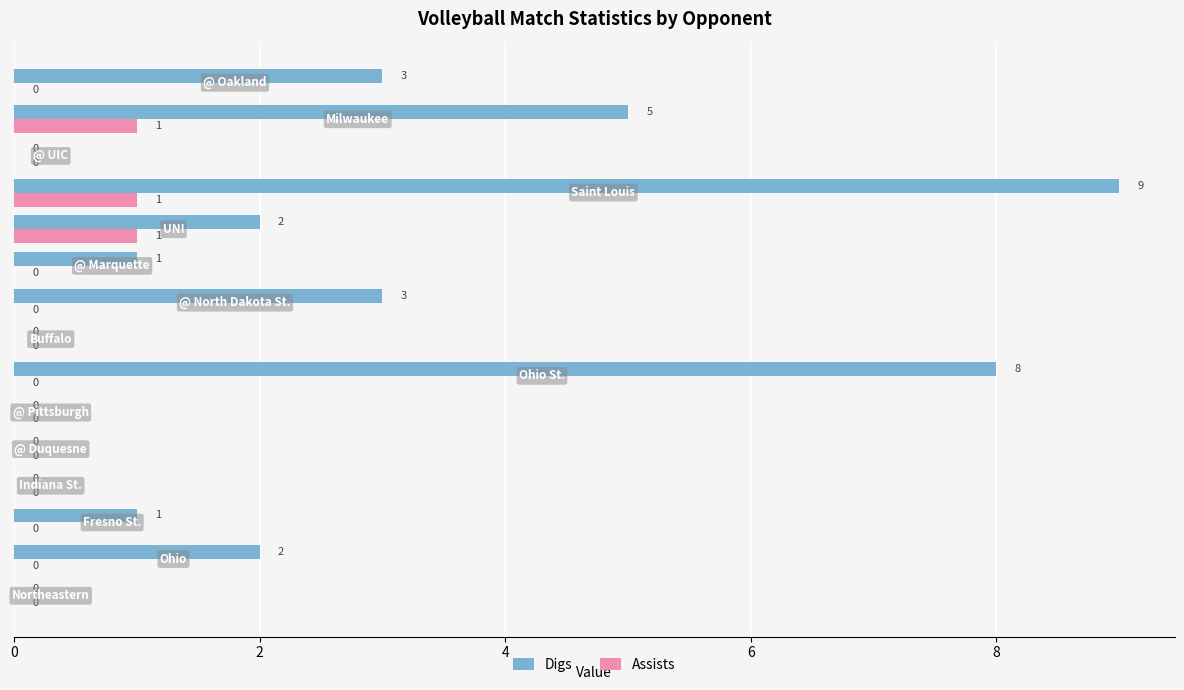

How many values in the Assists series exceed 0?

3